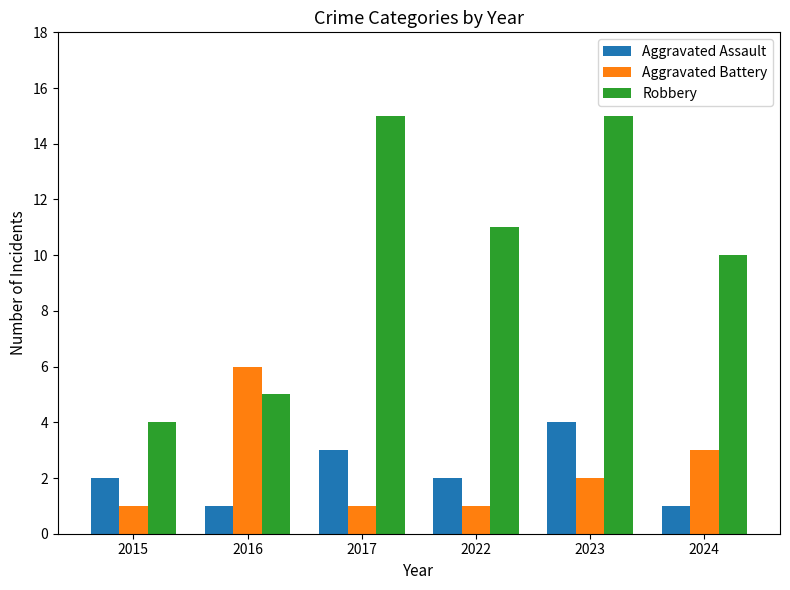

What is the sum of all Aggravated Battery values?

14